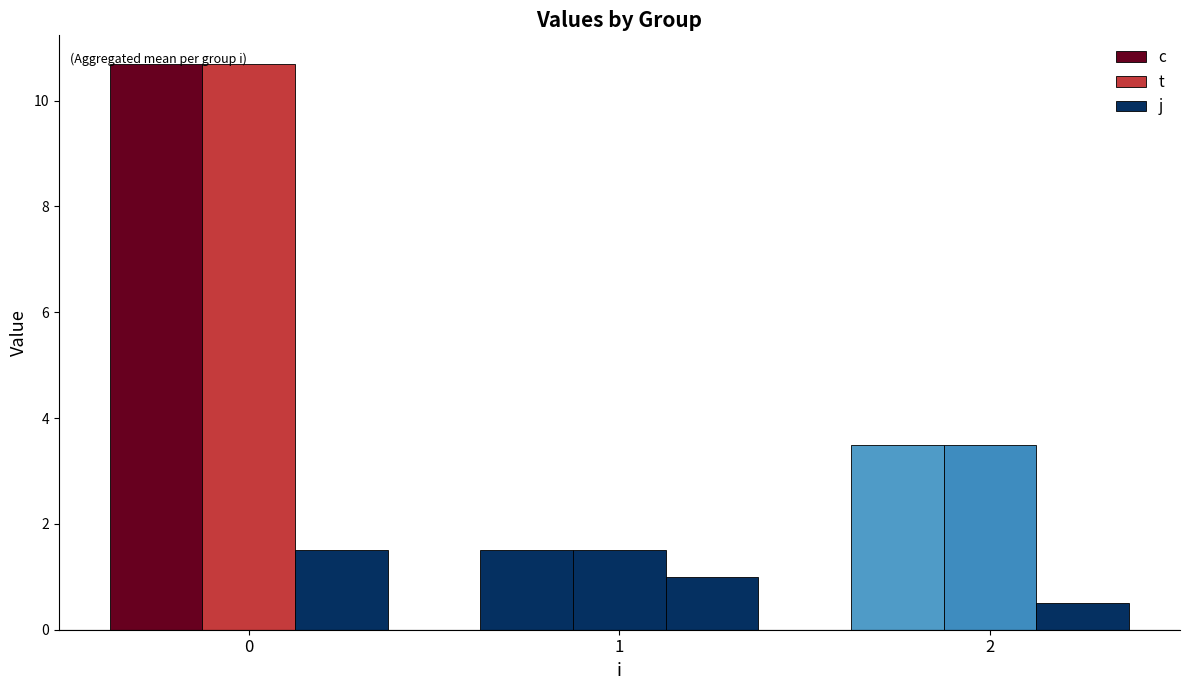

The value of j at 2 is 0.5. True or false?

True